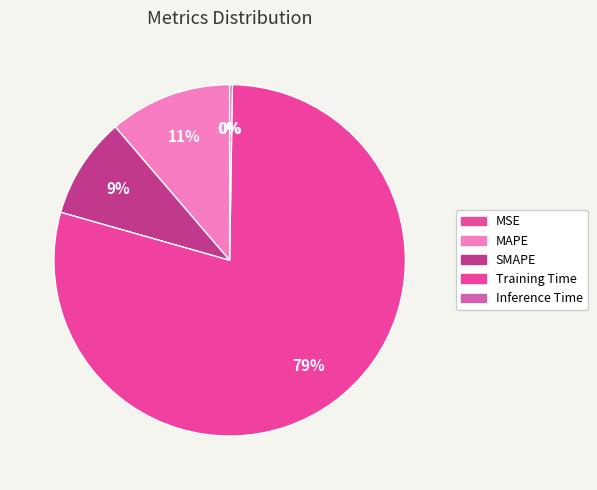

Do MSE and SMAPE together represent more than half of the pie?

No